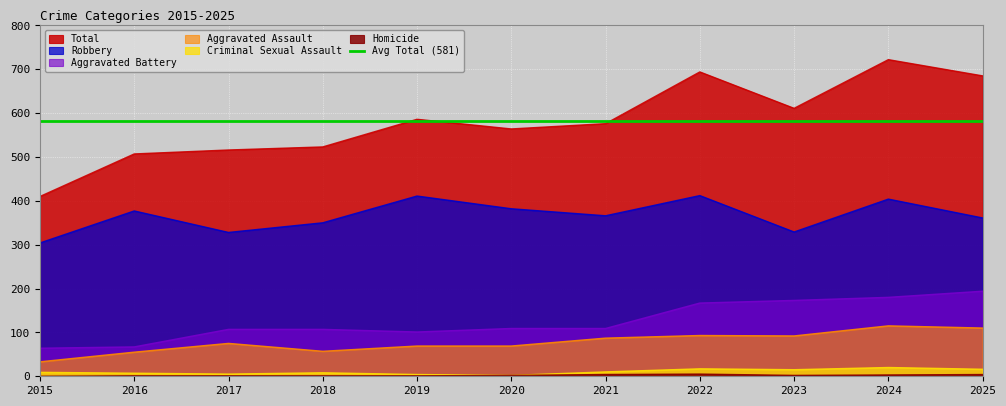

True or false: Aggravated Battery has more than 1 interior local peaks.

False